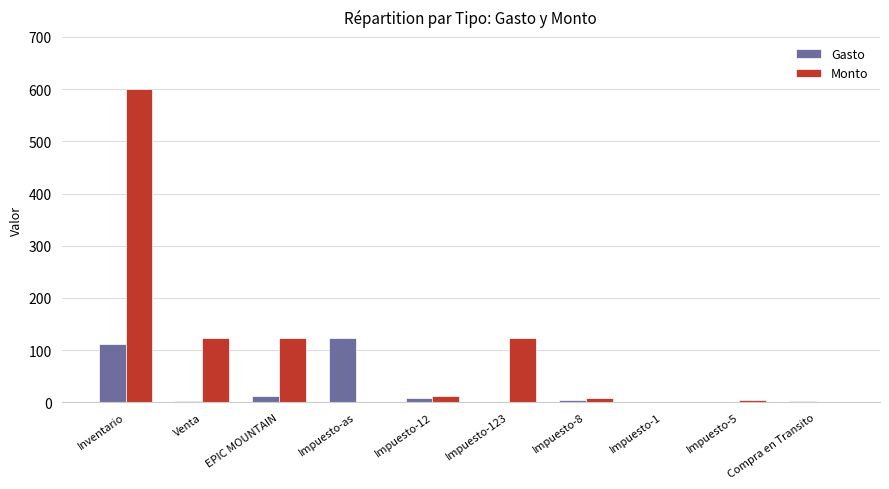

Where does the Gasto series first go above 5?

Inventario